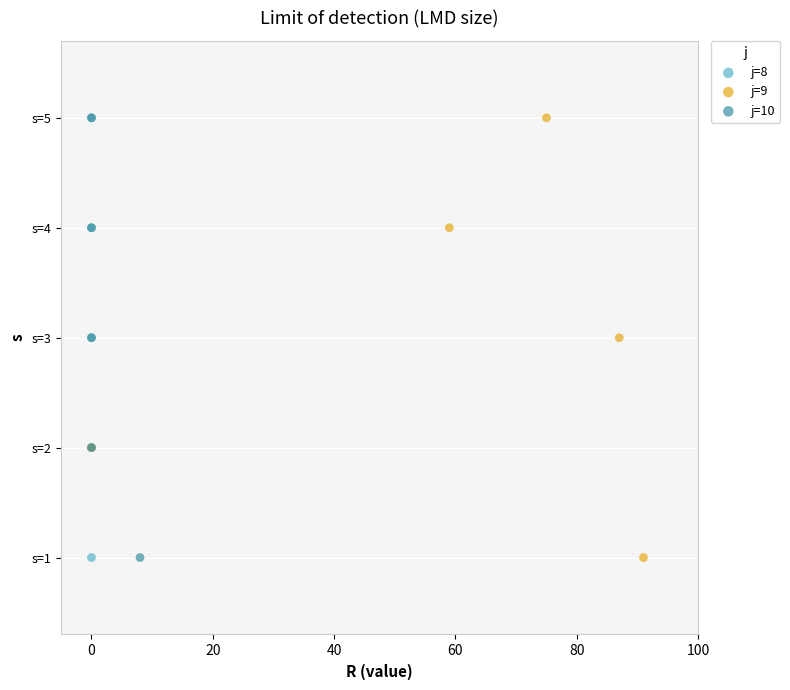

What are all the series names shown in the legend?

j=8, j=9, j=10